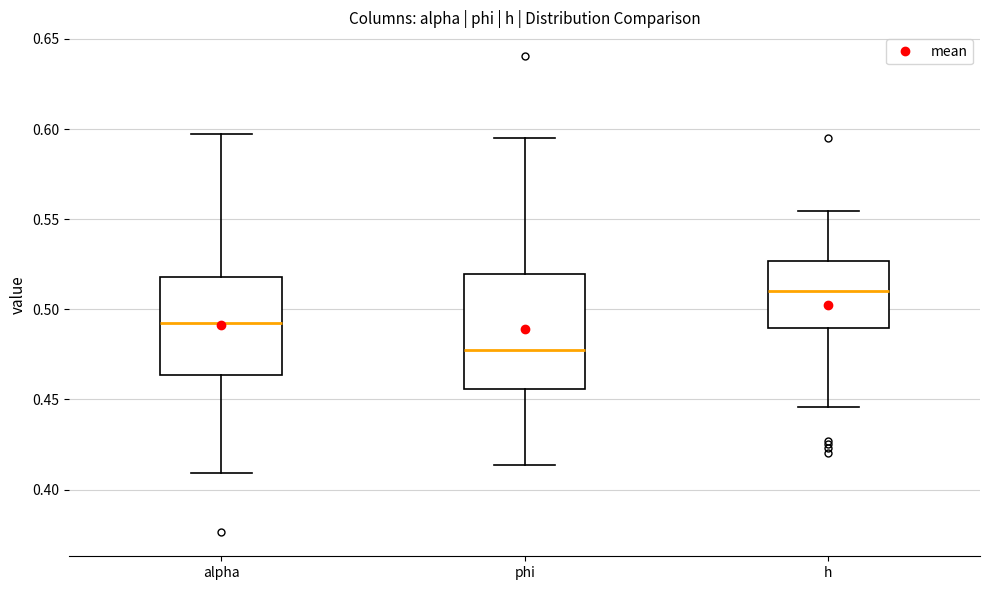

Reading left to right, transcribe this box plot: for each box, give where its median line is, the range the box spans, and where its two whiskers end, as read against the y-axis. The values are not printed on the chart, so give them approximately, as read against the axis.

alpha: median 0.490, box 0.465 to 0.520, whiskers 0.410 to 0.595
phi: median 0.475, box 0.455 to 0.520, whiskers 0.415 to 0.595
h: median 0.510, box 0.490 to 0.525, whiskers 0.445 to 0.555